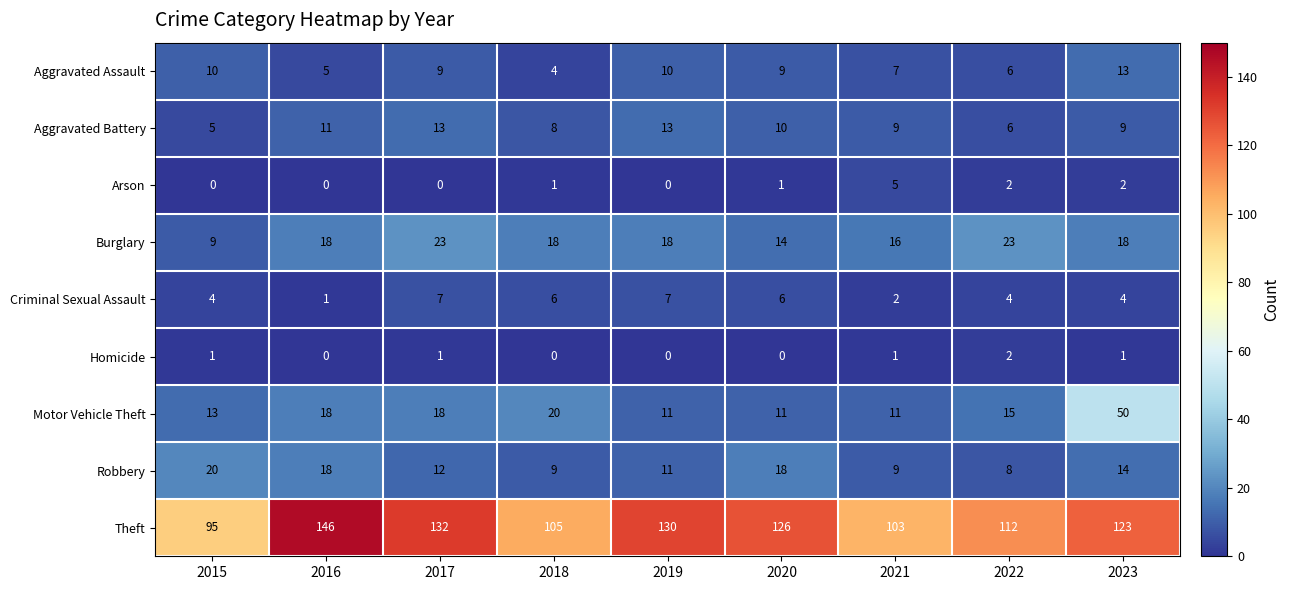

The value of Burglary at 2019 is 11. True or false?

False